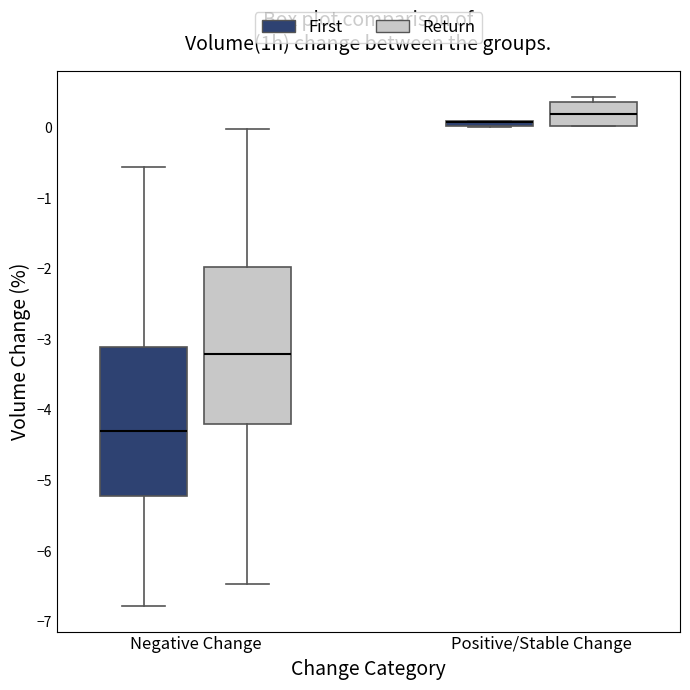

Comparing the boxes themselves (not the whiskers), which one is the tallest?

Negative Change (Return)